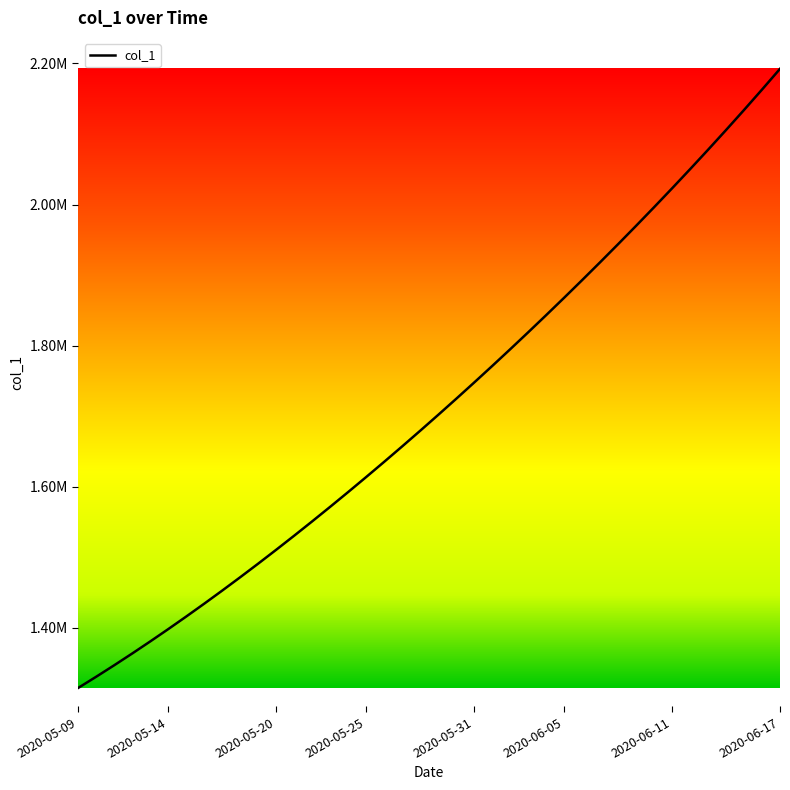

Is this an area chart (filled region under the line)?

No